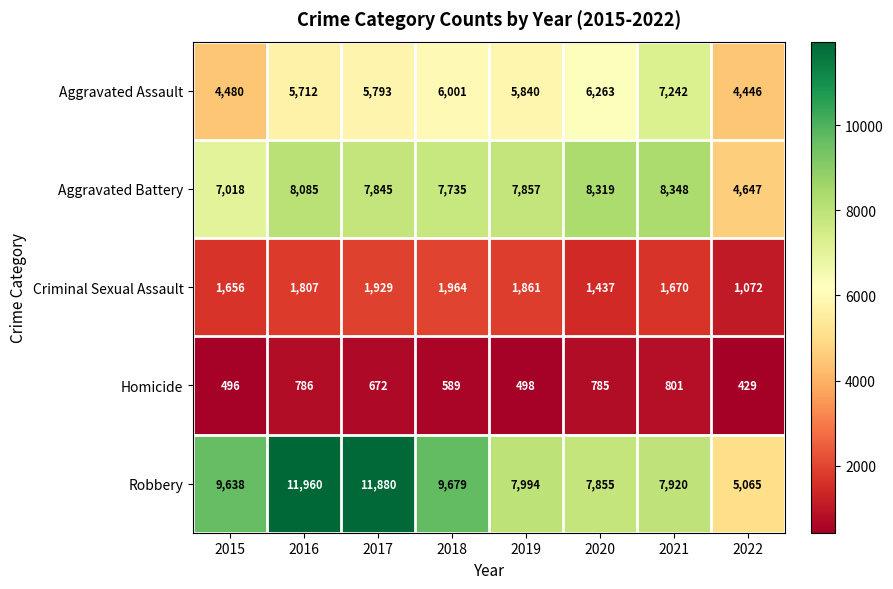

Between 2017 and 2021, which series saw the biggest shift?

Robbery